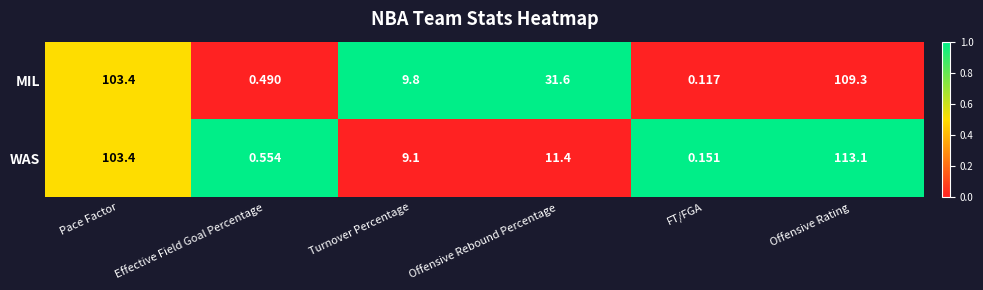

Between Pace Factor and Turnover Percentage, which series saw the biggest shift?

WAS